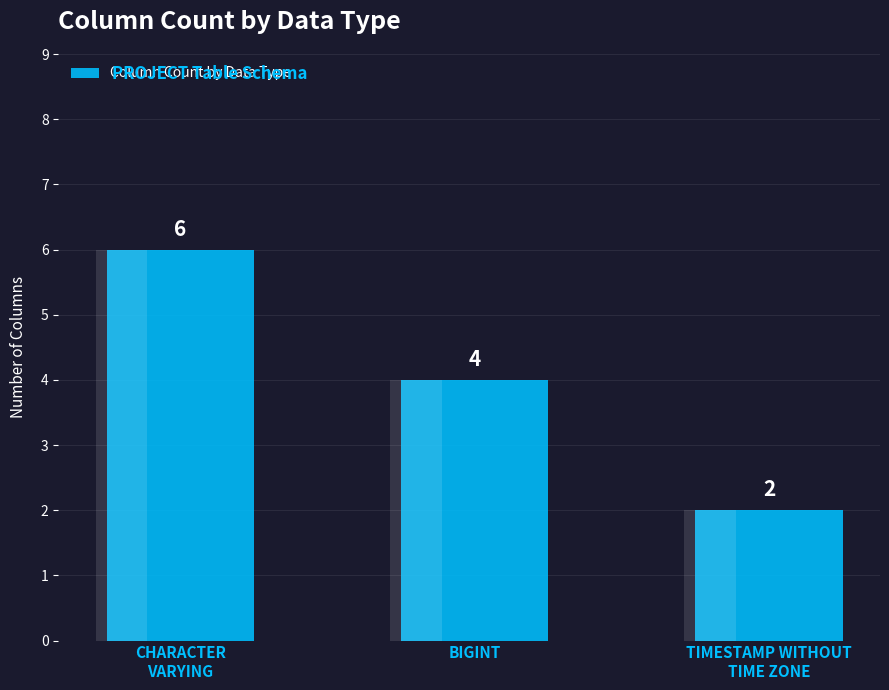

The chart shows a value of 3 at TIMESTAMP WITHOUT
TIME ZONE. True or false?

False